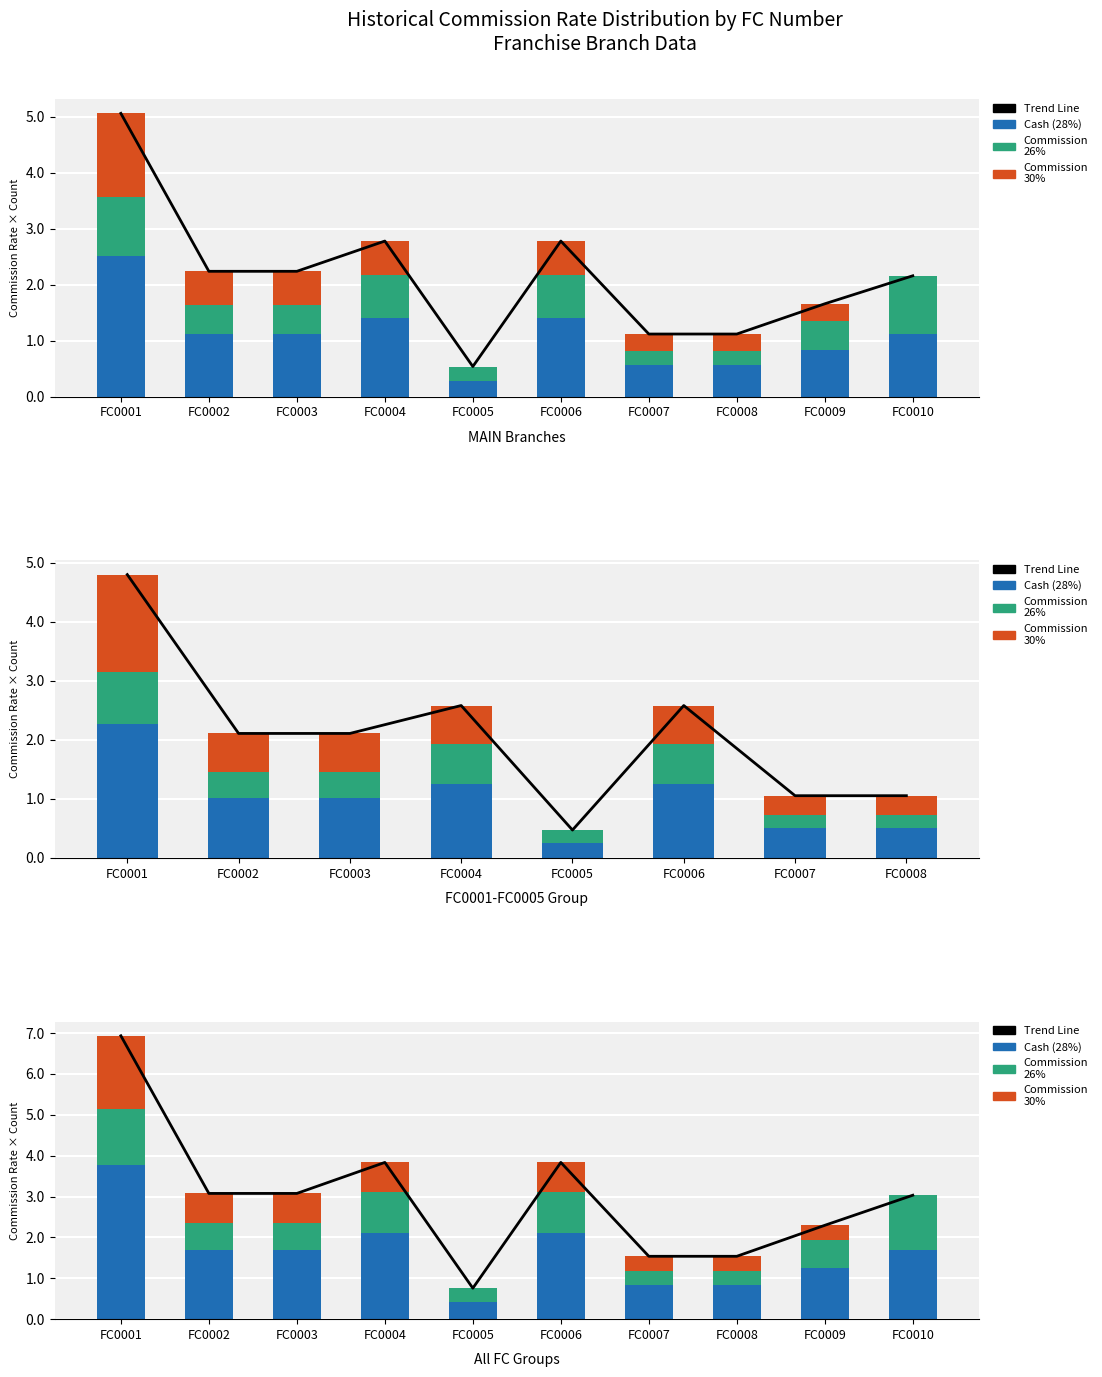

Reading left to right, what are all the values shown in this chart?

Trend Line: FC0001=6.9	FC0002=3.1	FC0003=3.1	FC0004=3.8	FC0005=0.8	FC0006=3.8	FC0007=1.5	FC0008=1.5	FC0009=2.3	FC0010=3.0
Cash (28%): FC0001=3.8	FC0002=1.7	FC0003=1.7	FC0004=2.1	FC0005=0.4	FC0006=2.1	FC0007=0.8	FC0008=0.8	FC0009=1.3	FC0010=1.7
Commission 26%: FC0001=1.4	FC0002=0.7	FC0003=0.7	FC0004=1.0	FC0005=0.3	FC0006=1.0	FC0007=0.3	FC0008=0.3	FC0009=0.7	FC0010=1.4
Commission 30%: FC0001=1.8	FC0002=0.7	FC0003=0.7	FC0004=0.7	FC0005=0.0	FC0006=0.7	FC0007=0.4	FC0008=0.4	FC0009=0.4	FC0010=0.0